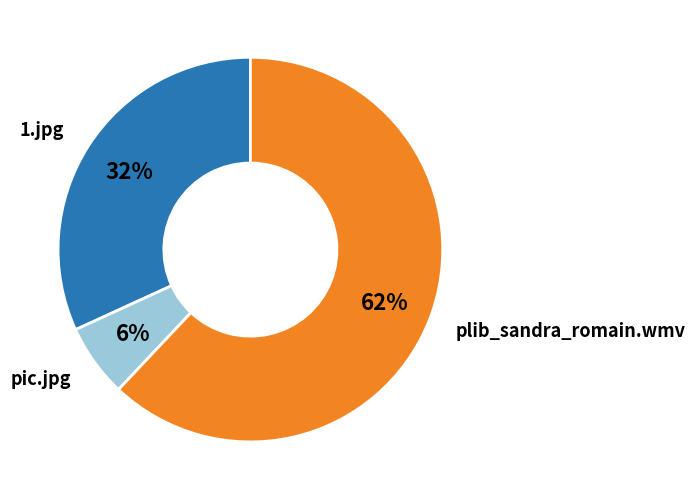

Is there any slice that represents more than half of the pie?

Yes